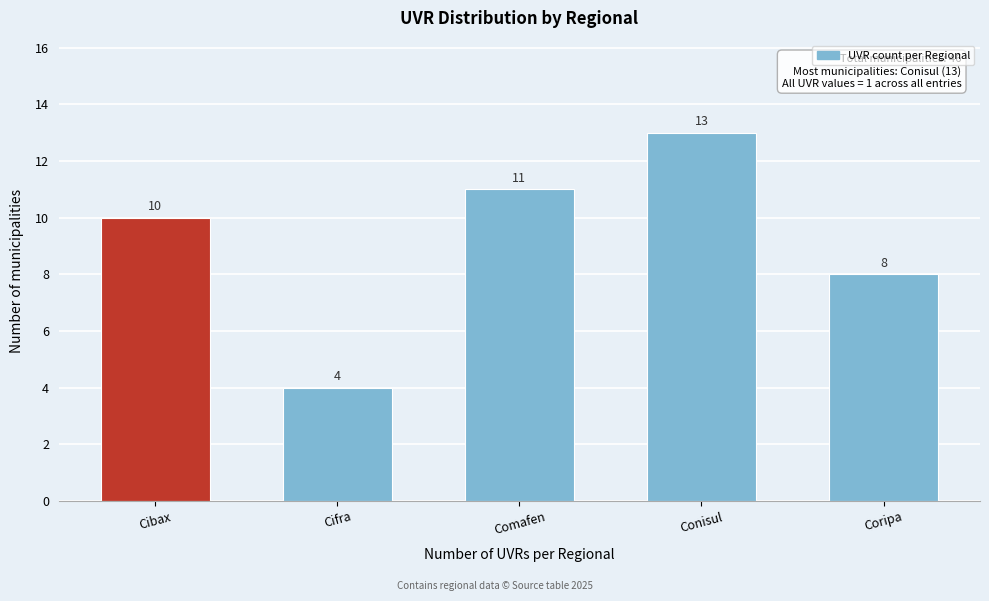

Reading left to right, extract all data points from this chart.

Cibax=10	Cifra=4	Comafen=11	Conisul=13	Coripa=8